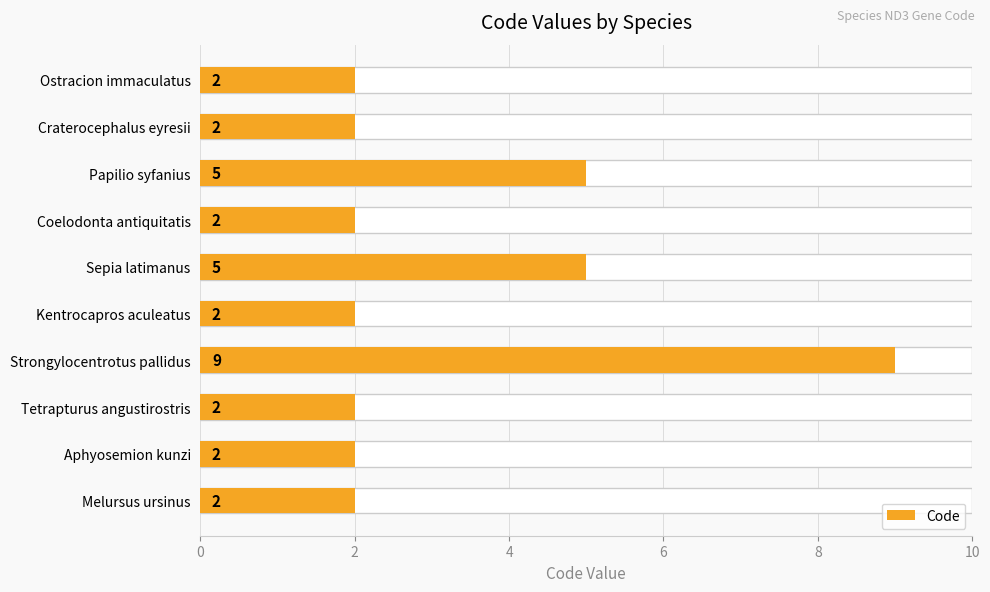

What is the difference between the maximum and minimum values?

7